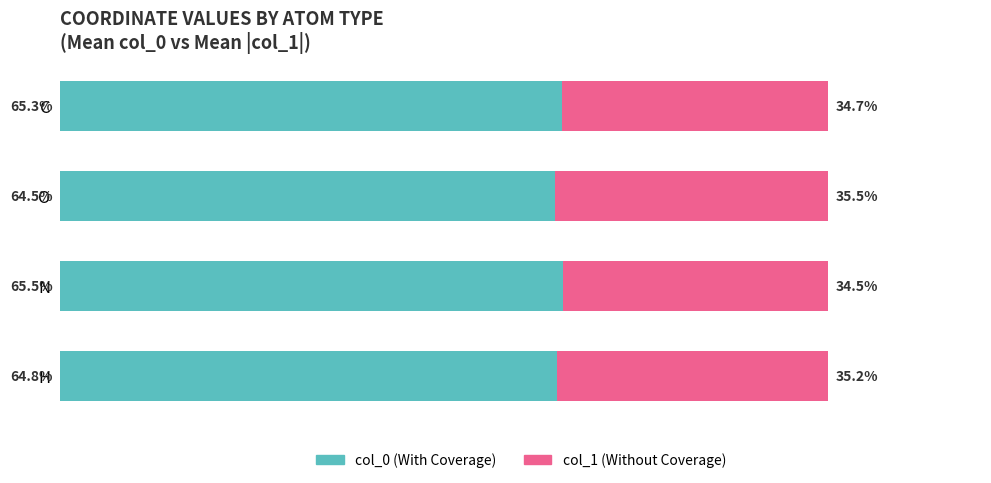

List the labels in order of col_0 (With Coverage) value, largest first.

N, C, H, O